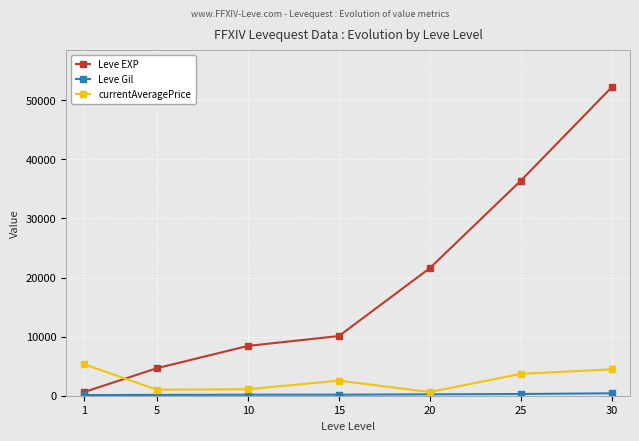

Which series has the largest range (max minus min)?

Leve EXP